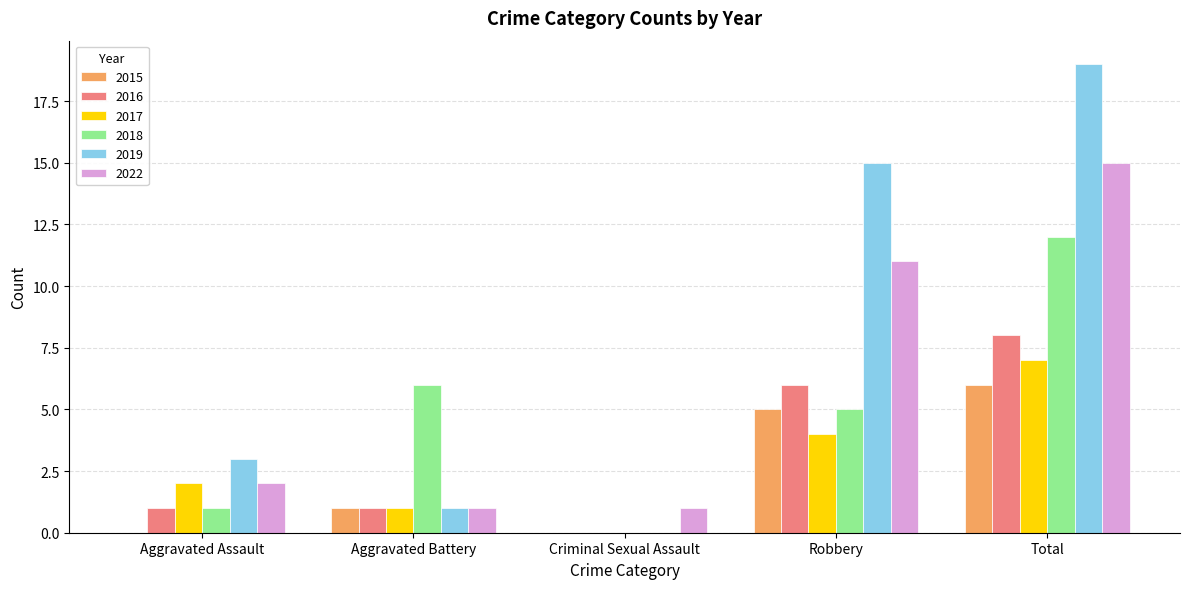

Reading left to right, list all the values displayed in this chart.

2015: 0	1	0	5	6
2016: 1	1	0	6	8
2017: 2	1	0	4	7
2018: 1	6	0	5	12
2019: 3	1	0	15	19
2022: 2	1	1	11	15